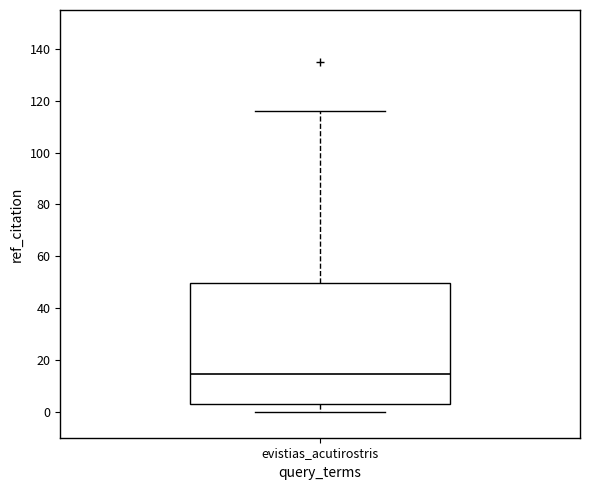

Read this box plot against the y-axis: the position of the median line, the range covered by the box, and the ends of both whiskers. The values are not printed on the chart, so give them approximately, as read against the axis.

median 14, box 4 to 50, whiskers 0 to 116